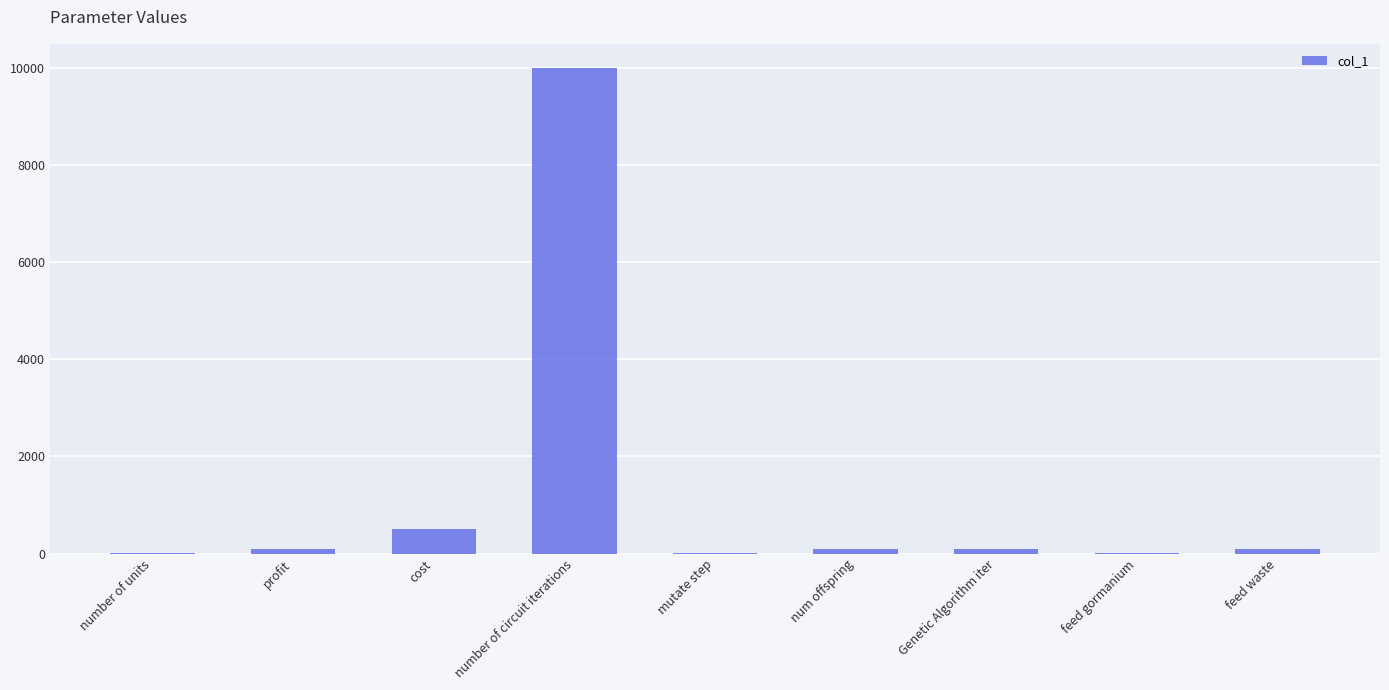

What is the greatest value displayed?

10000